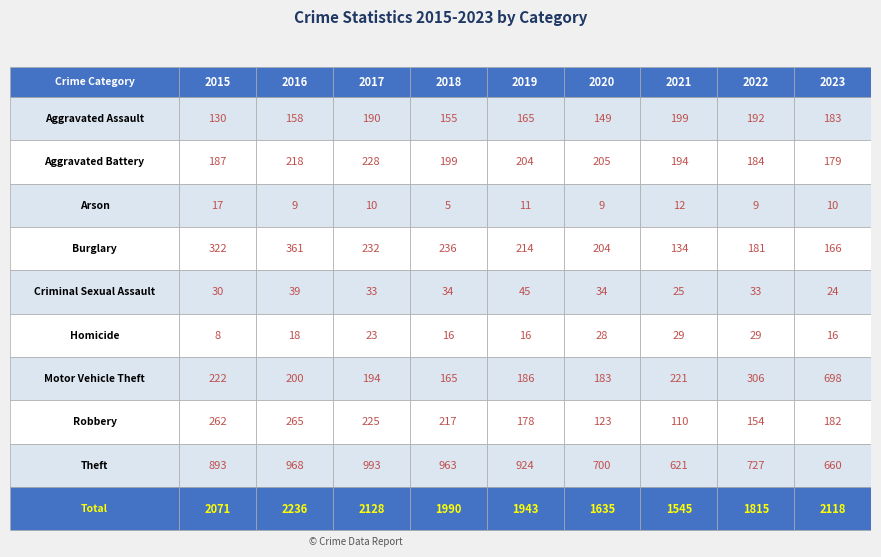

Which series has the largest range (max minus min)?

Total